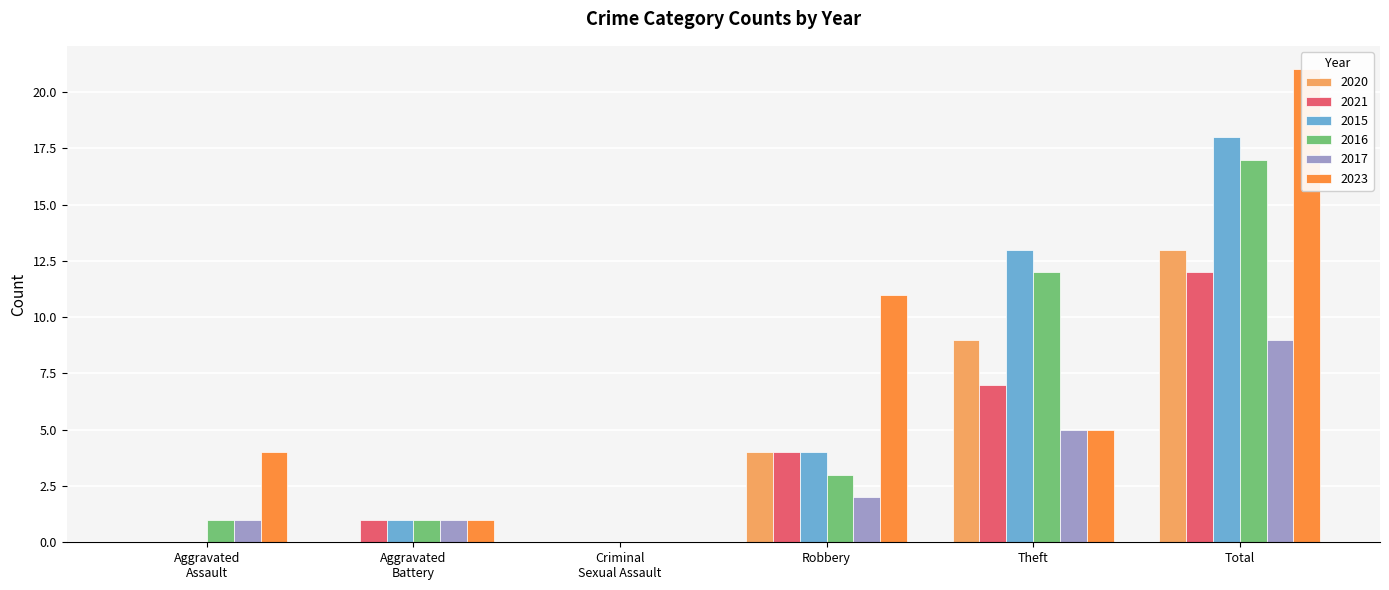

What is the approximate value of 2021 at Theft, to the nearest 10?

10